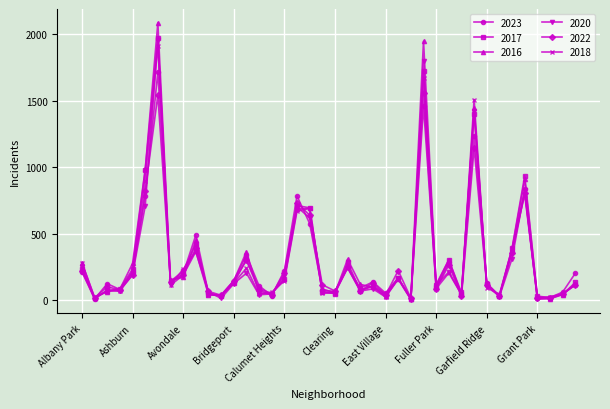

What are all the series names shown in the legend?

2023, 2017, 2016, 2020, 2022, 2018